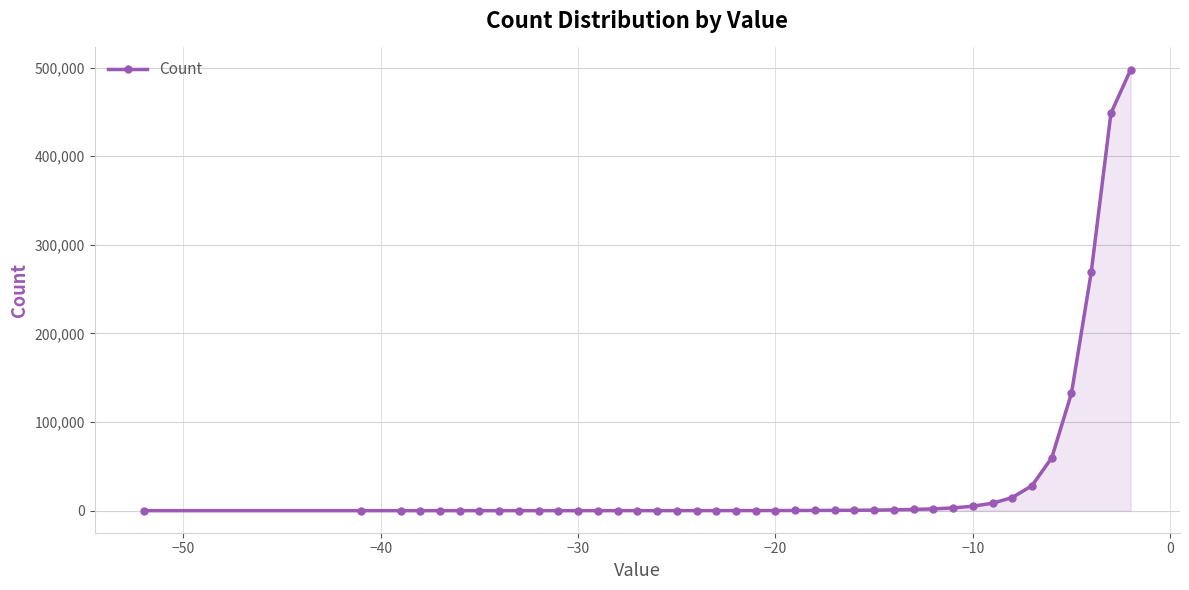

What is the value of the 32nd point from the left?

5041